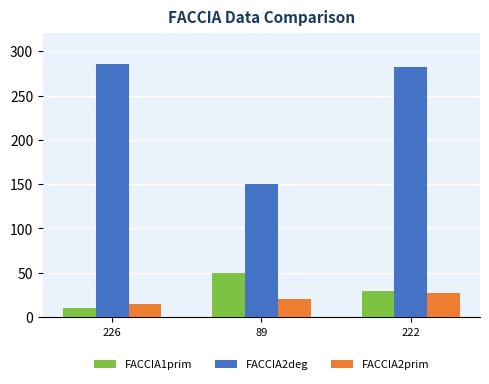

What position from the left is 89?

2